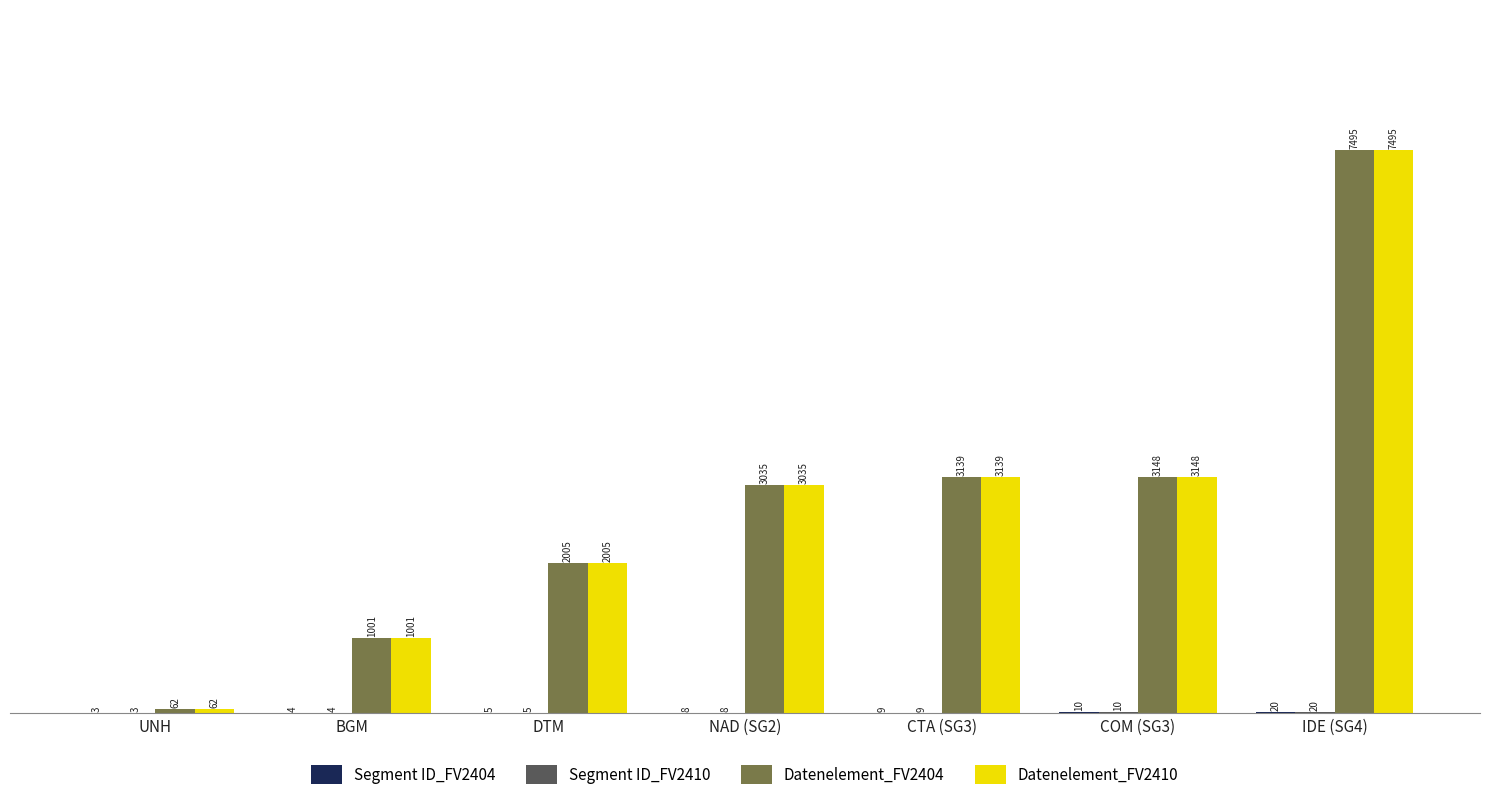

At which category is the sum across all series the highest?

IDE (SG4)